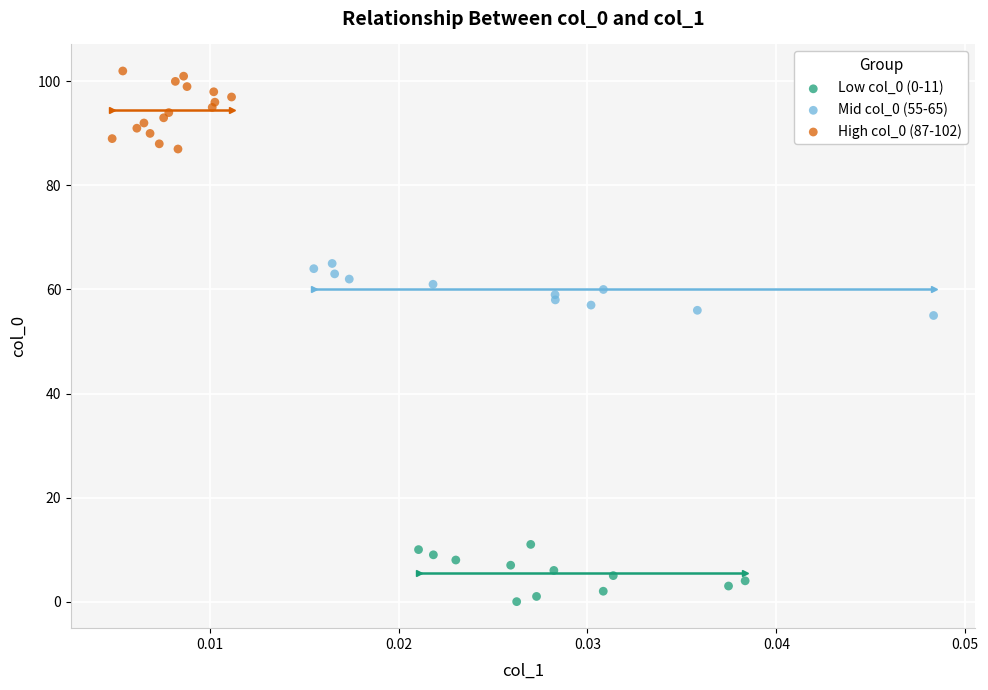

Which series contains the highest Y value?

High col_0 (87-102)